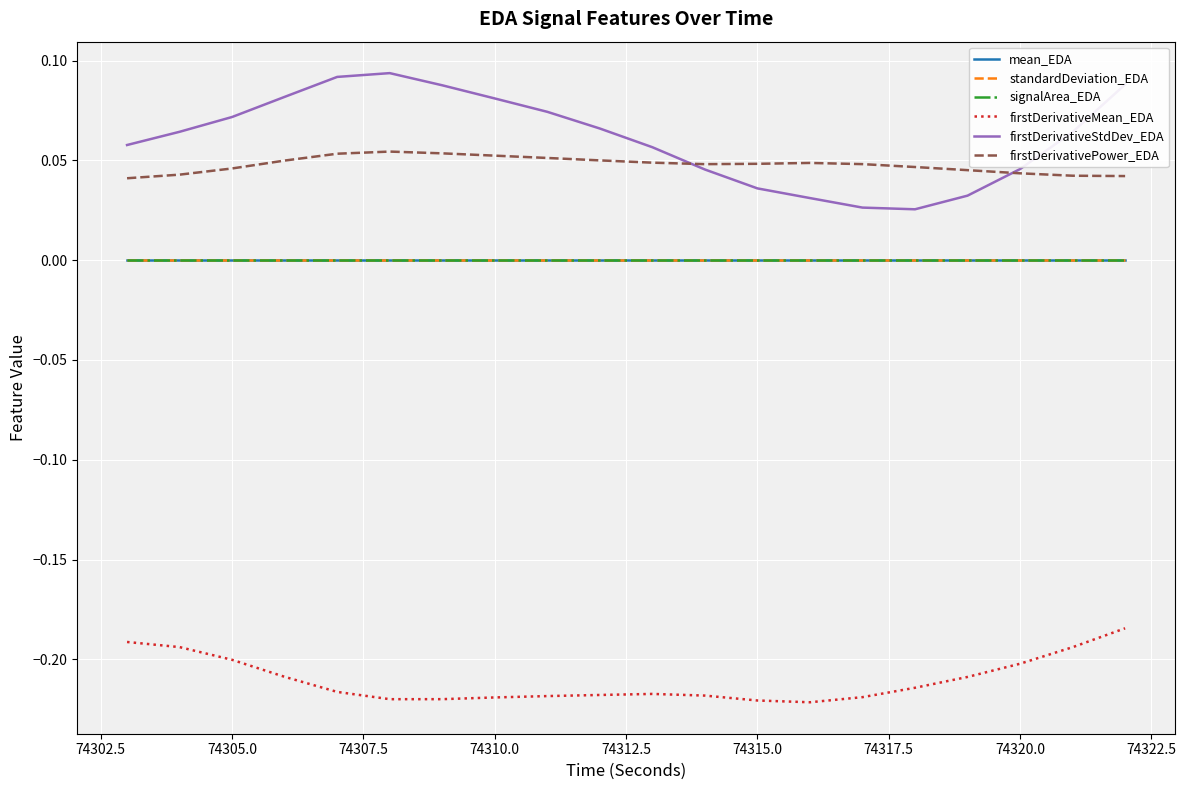

Which series has the largest range (max minus min)?

firstDerivativeStdDev_EDA